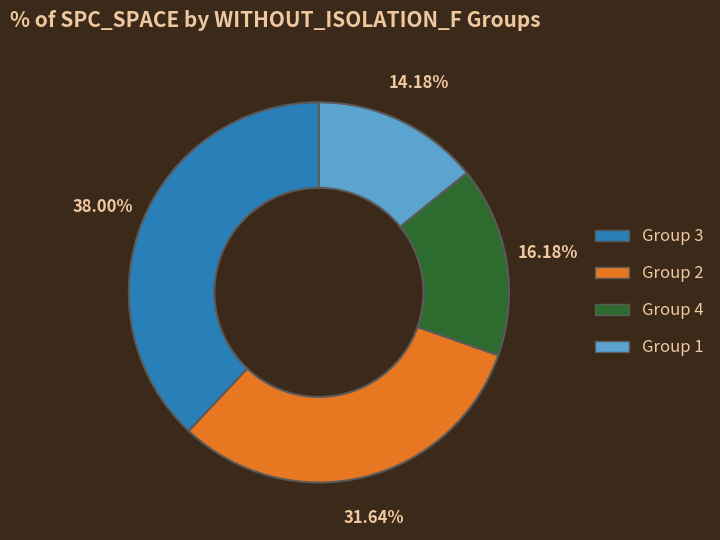

To the nearest percent, what is the average slice percentage?

25%